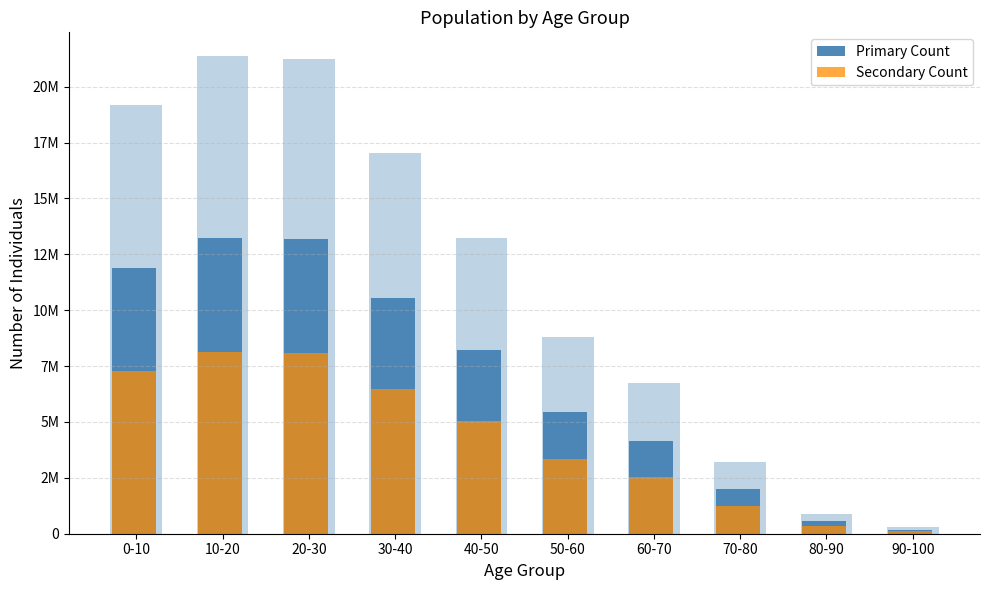

What are all the series names shown in the legend?

Primary Count, Secondary Count